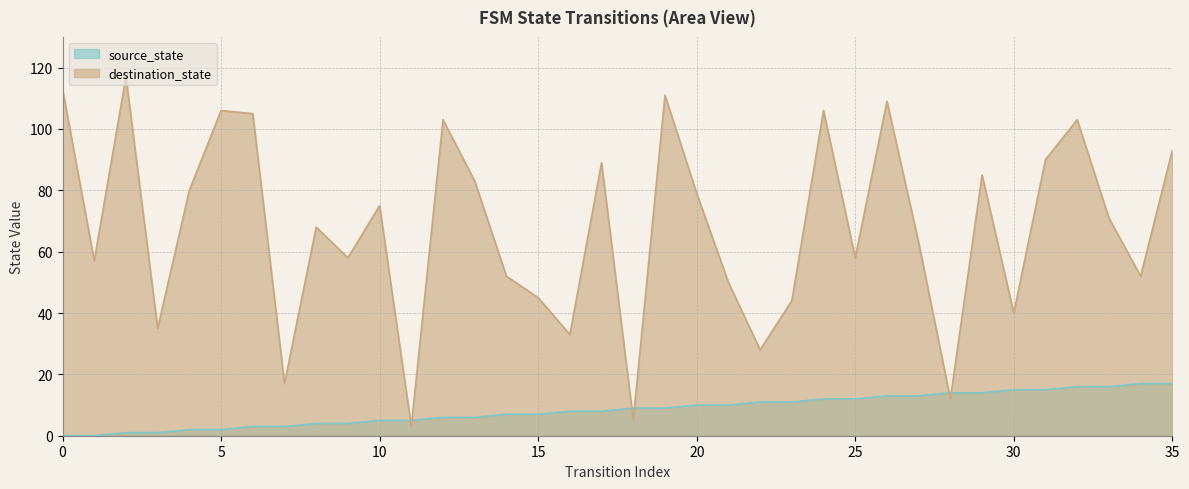

How many positive values does the source_state series have?

34